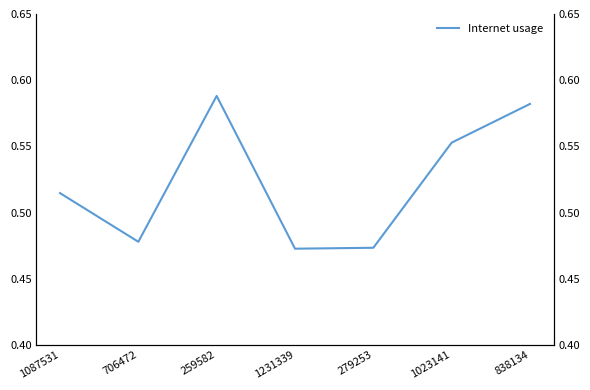

Reading left to right, list all the values displayed in this chart.

1087531=0.5	706472=0.5	259582=0.6	1231339=0.5	279253=0.5	1023141=0.6	838134=0.6